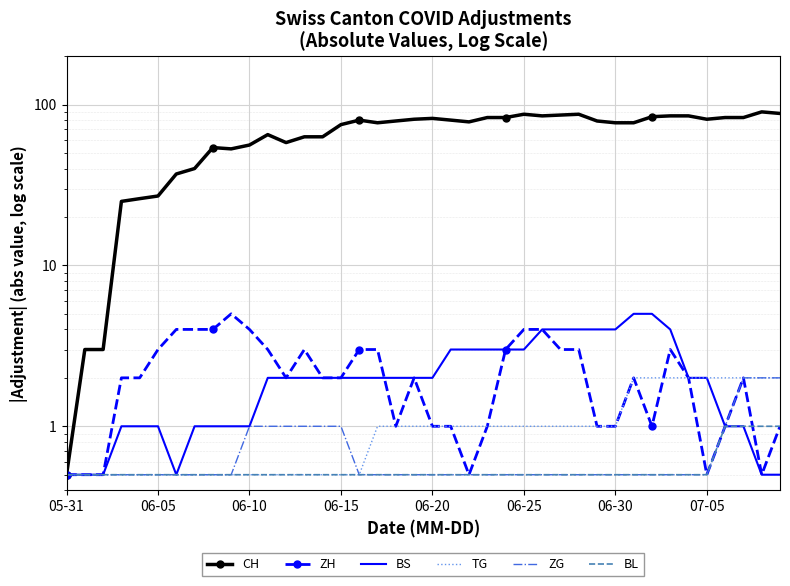

True or false: ZG and TG intersect in this chart.

False